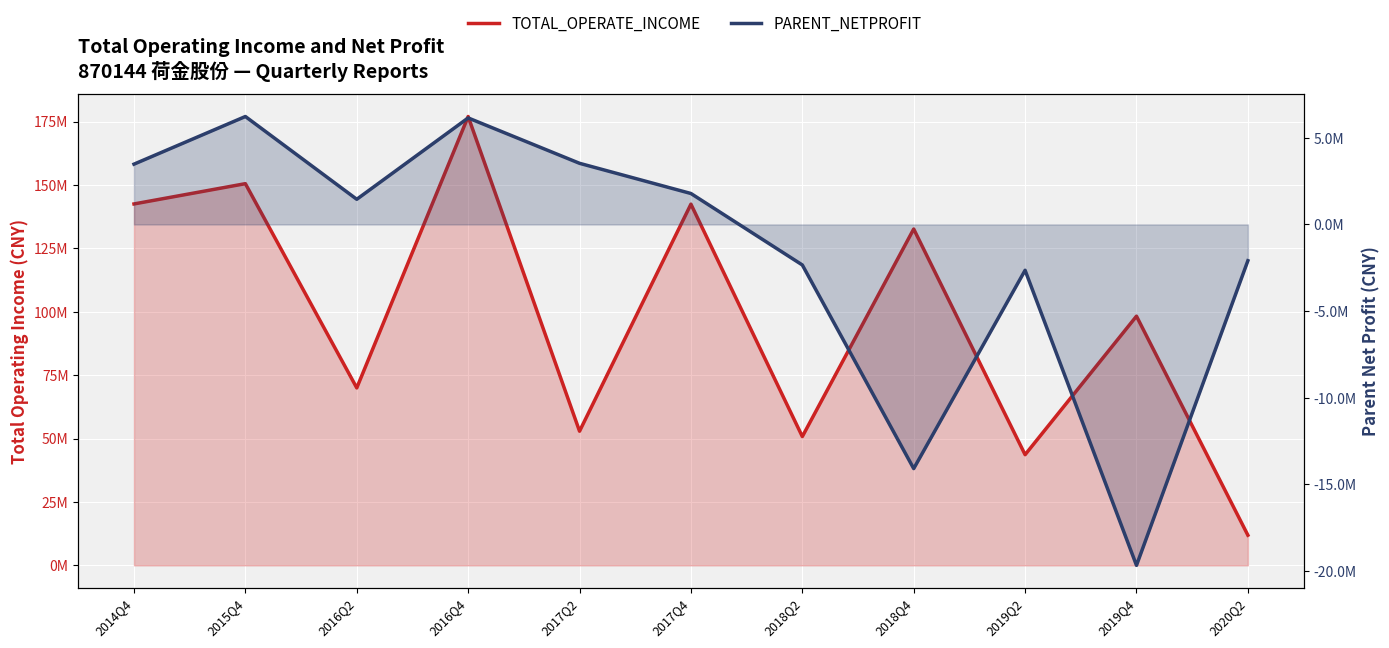

The TOTAL_OPERATE_INCOME series shows 132632707.2 at 2018Q4. True or false?

True